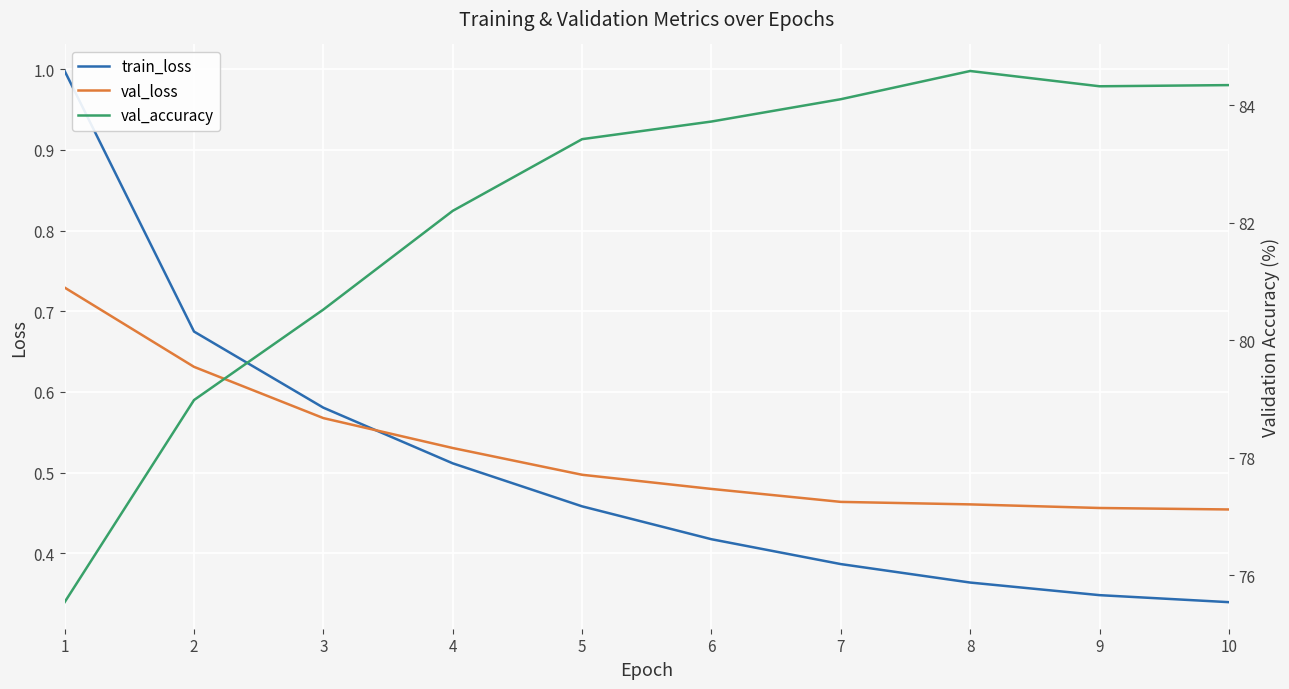

How many lines are shown in the chart?

3